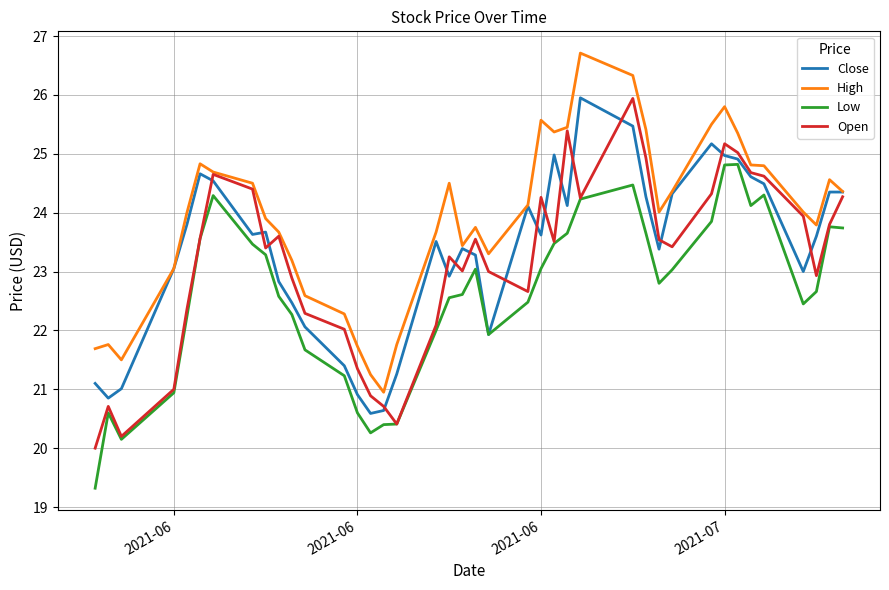

What is the minimum value for Low?

19.3